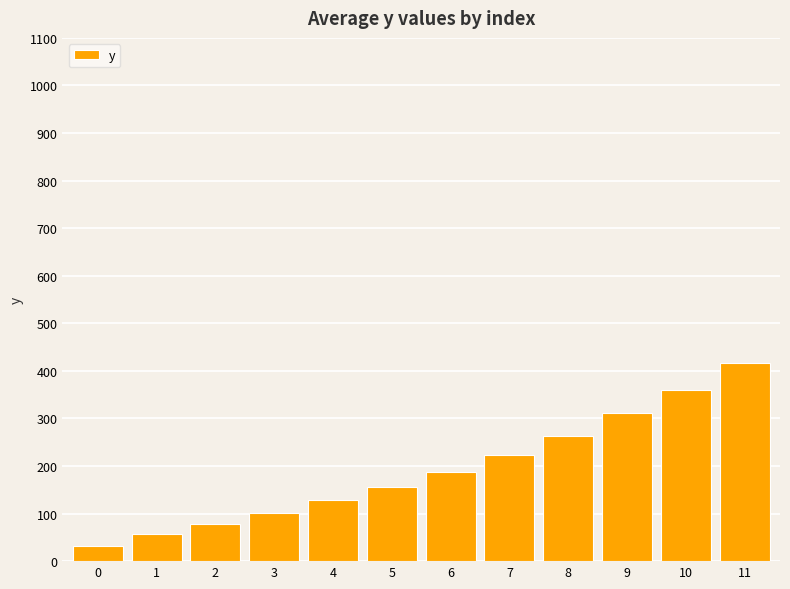

What is the minimum value shown in the chart?

31.4